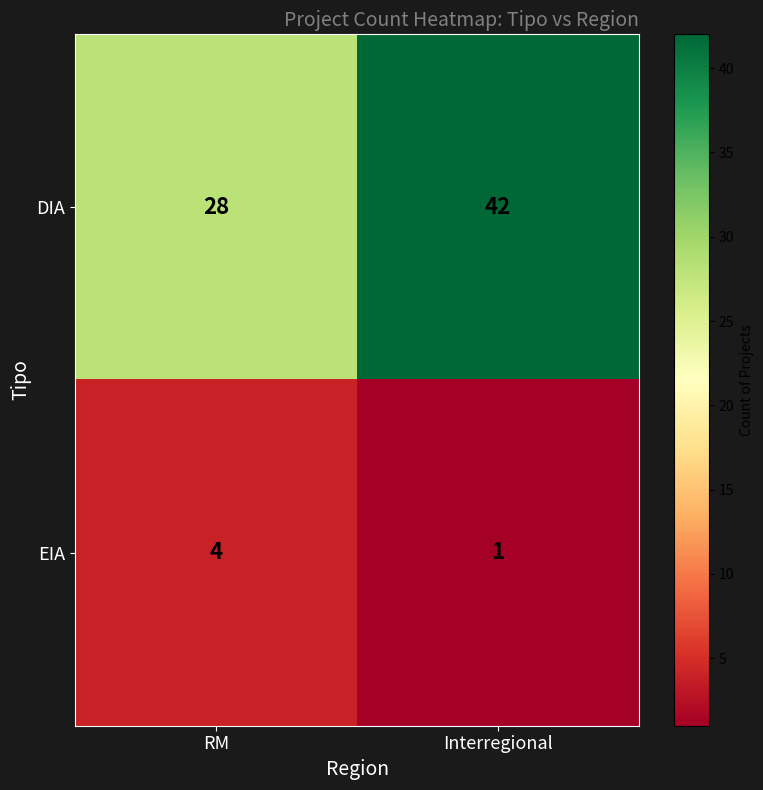

What is the sum of the DIA values at Interregional and RM?

70